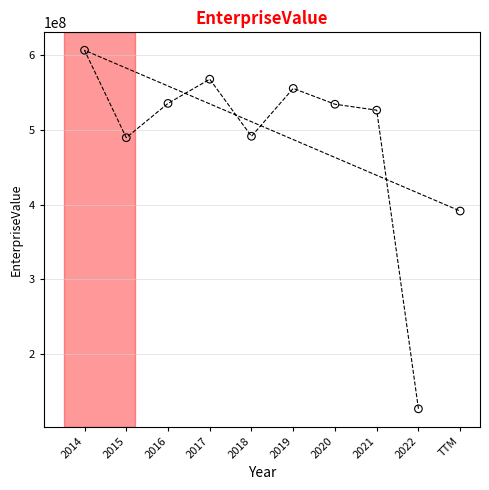

What is the average X value?

2018.5